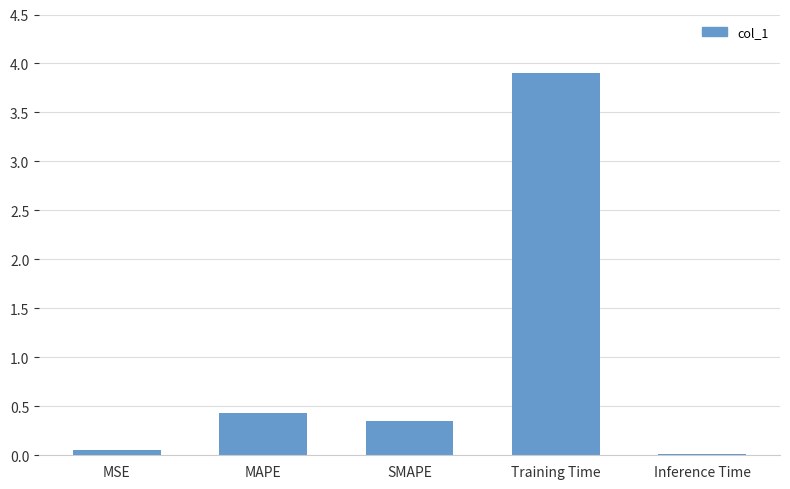

What is the difference between the values at MAPE and SMAPE?

0.1